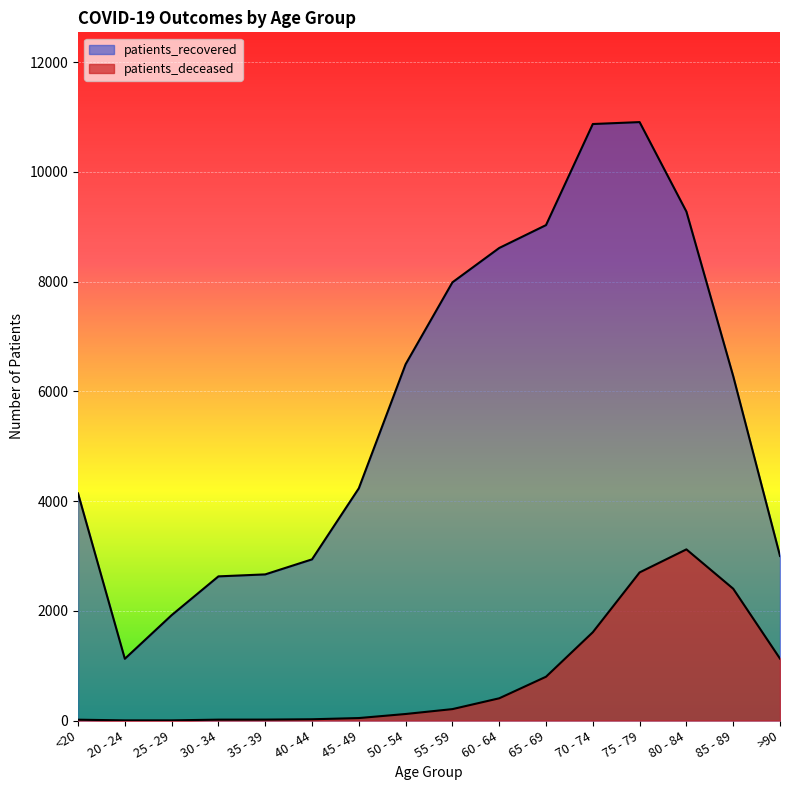

Reading left to right, transcribe all the data shown in this chart.

patients_deceased: <20=15	20 - 24=3	25 - 29=3	30 - 34=16	35 - 39=17	40 - 44=23	45 - 49=45	50 - 54=119	55 - 59=208	60 - 64=405	65 - 69=798	70 - 74=1609	75 - 79=2699	80 - 84=3119	85 - 89=2402	>90=1128
patients_recovered: <20=4139	20 - 24=1125	25 - 29=1920	30 - 34=2627	35 - 39=2663	40 - 44=2937	45 - 49=4232	50 - 54=6493	55 - 59=7985	60 - 64=8611	65 - 69=9028	70 - 74=10870	75 - 79=10905	80 - 84=9274	85 - 89=6276	>90=2999